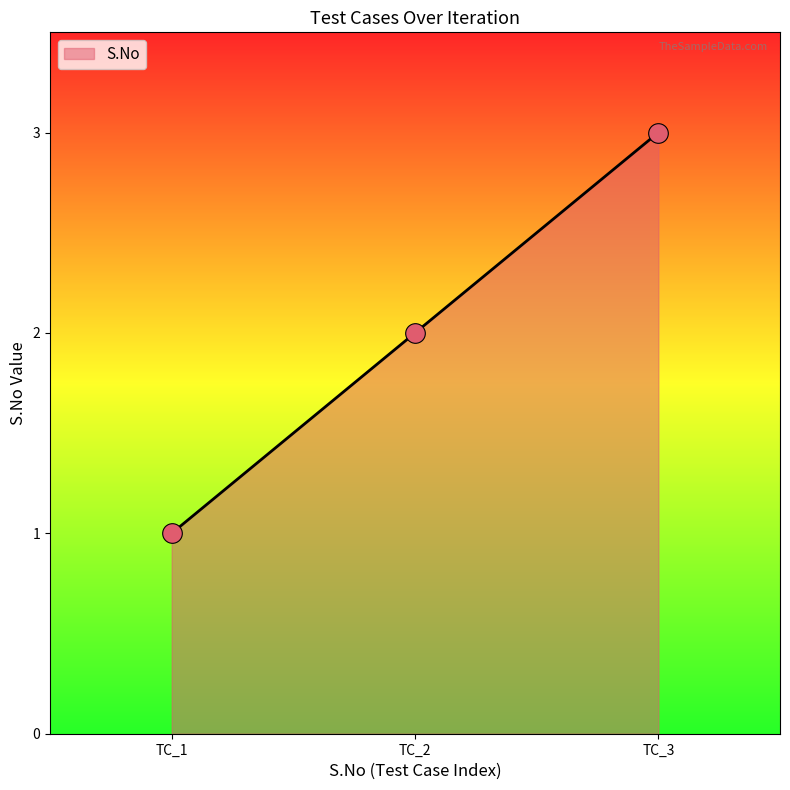

What is the change in value from TC_1 to TC_3?

+2